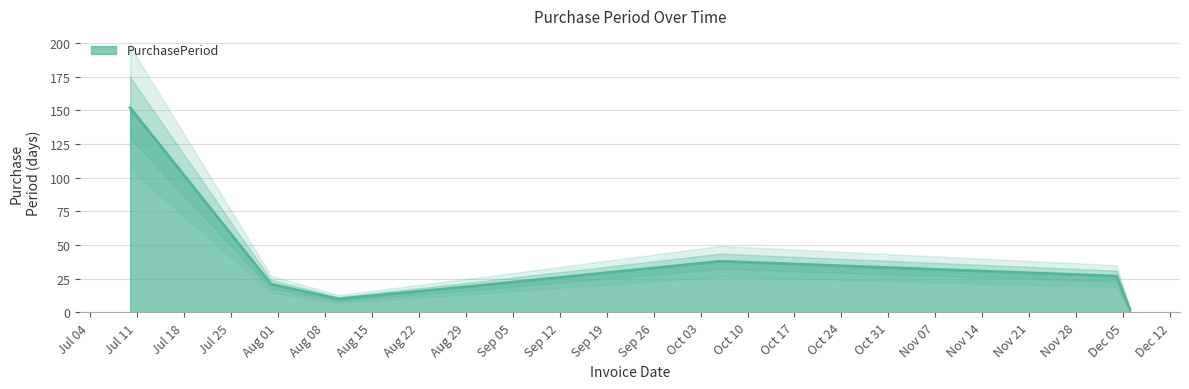

Where does the data first go above 27?

2017-07-10